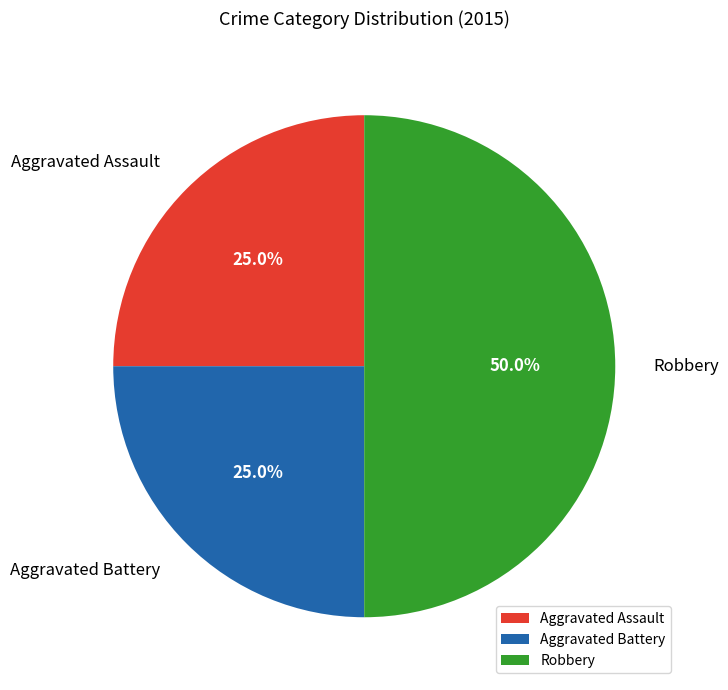

To the nearest percent, what is the difference between the largest and smallest slice percentages?

25%